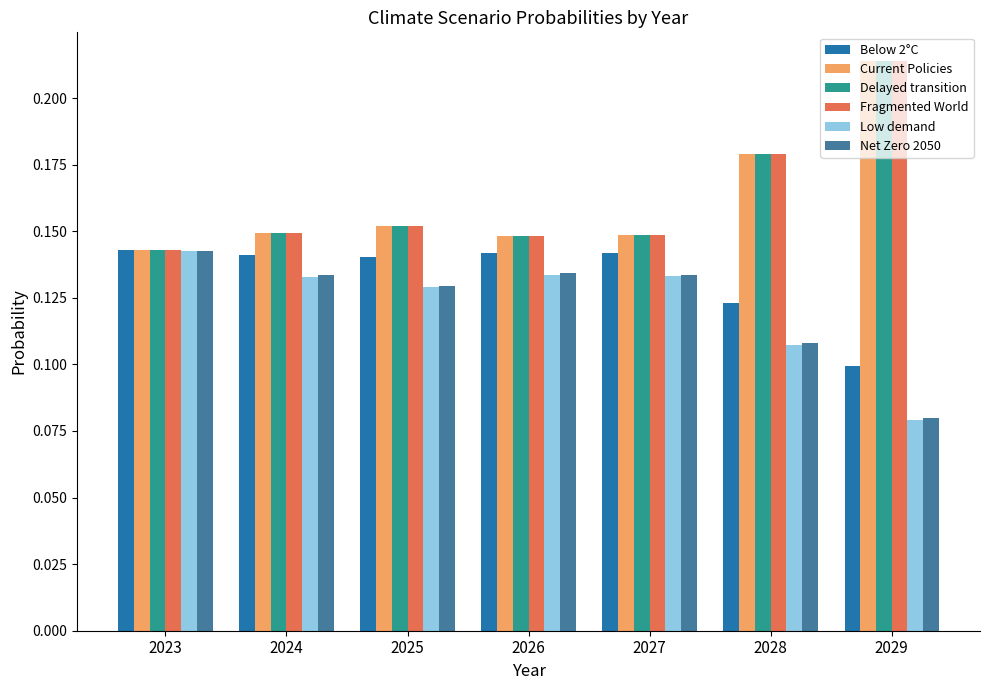

Is the value of Delayed transition at 2027 greater than the value of Below 2°C at 2028?

Yes